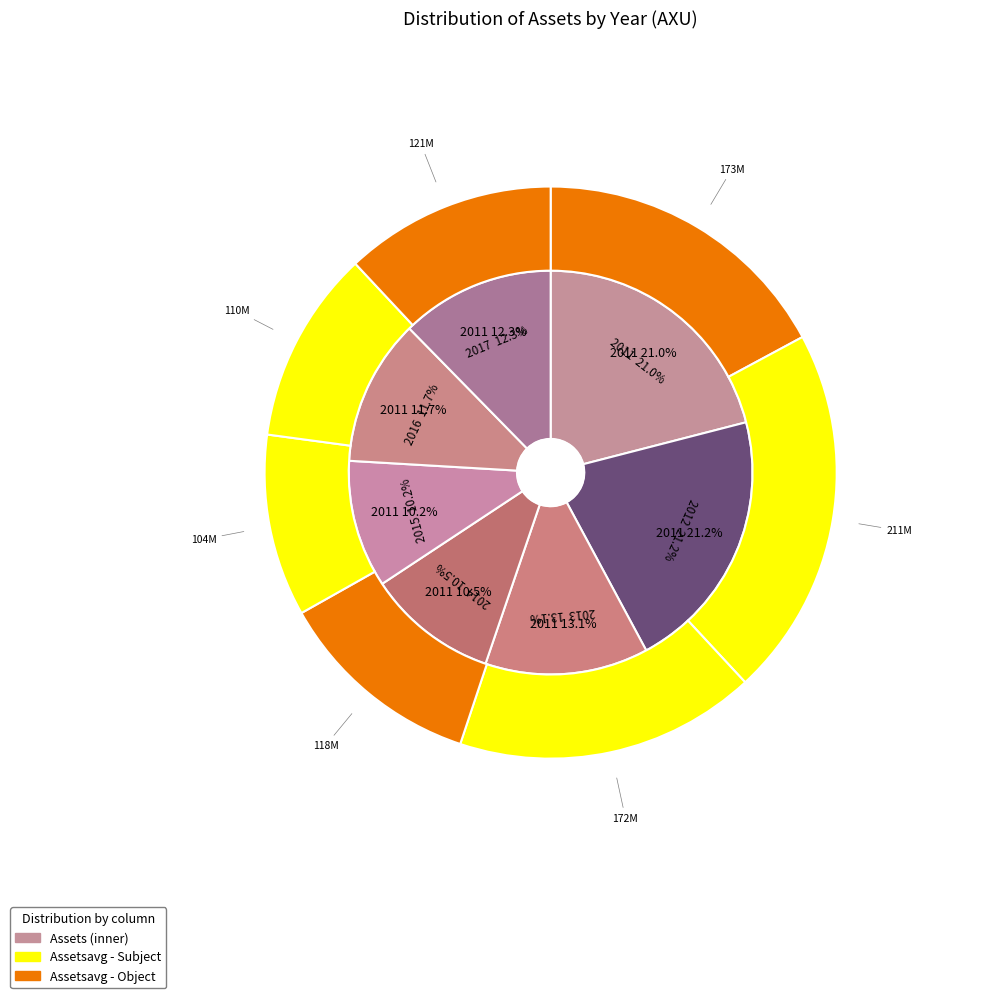

To the nearest percent, what portion does 2015 represent?

10%